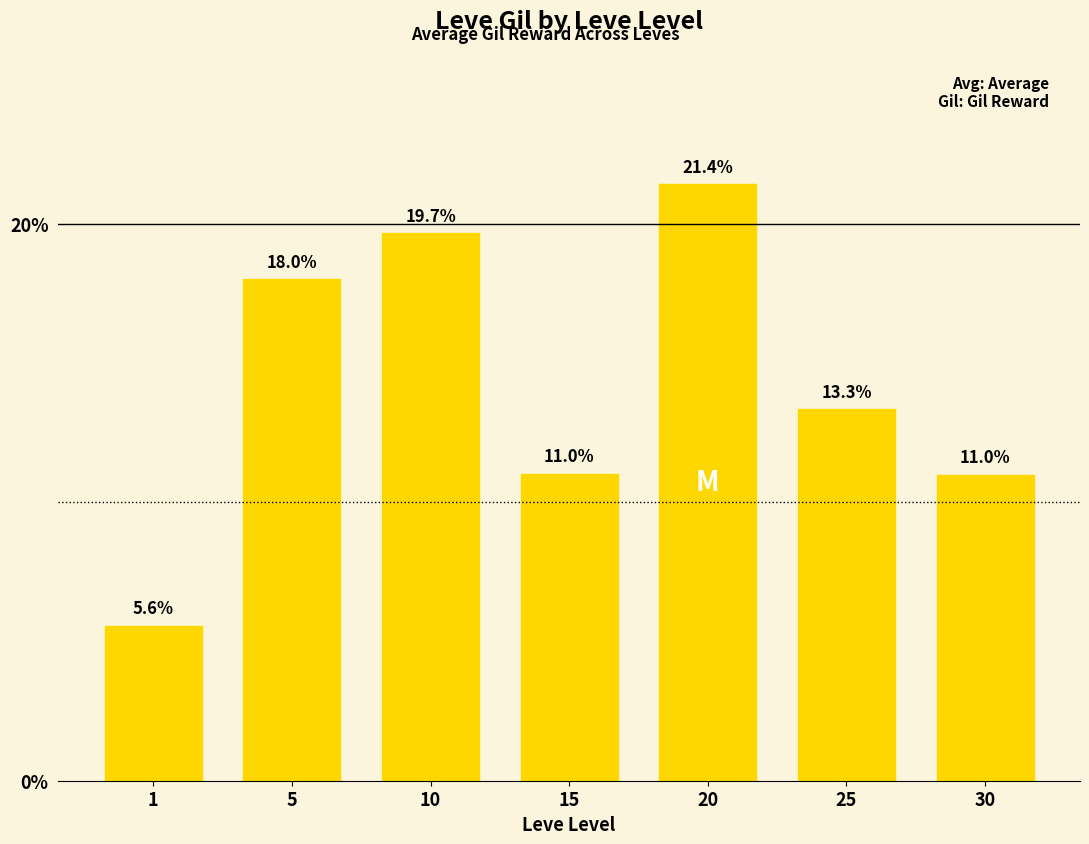

What is the average value?

14.3